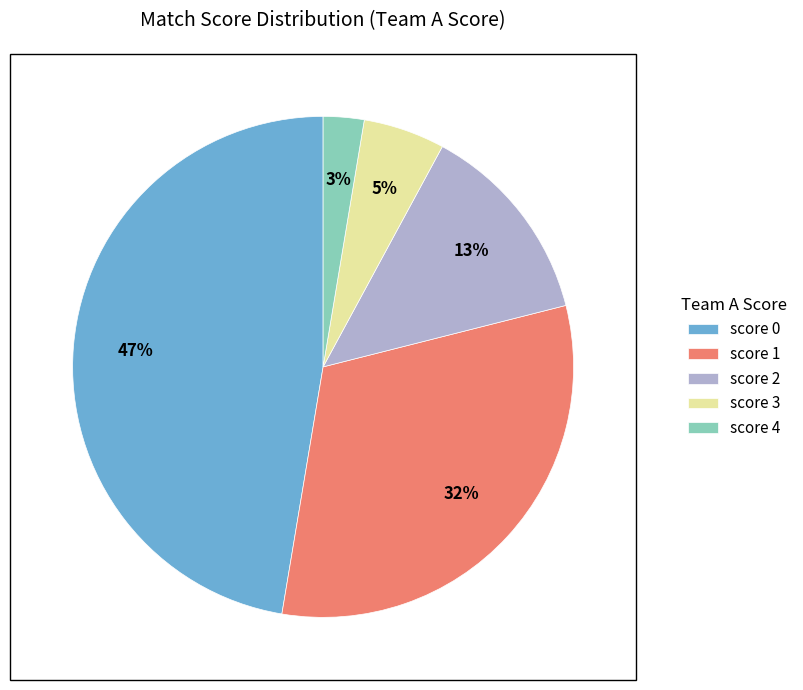

What is the smallest slice in the pie chart?

score 4